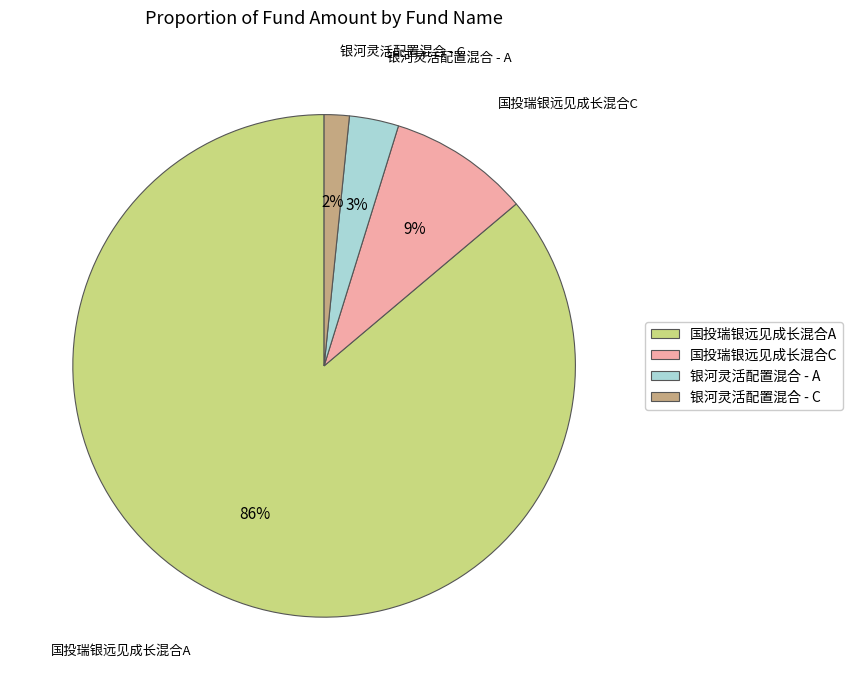

Is it true that 国投瑞银远见成长混合C is 9% of the pie?

True